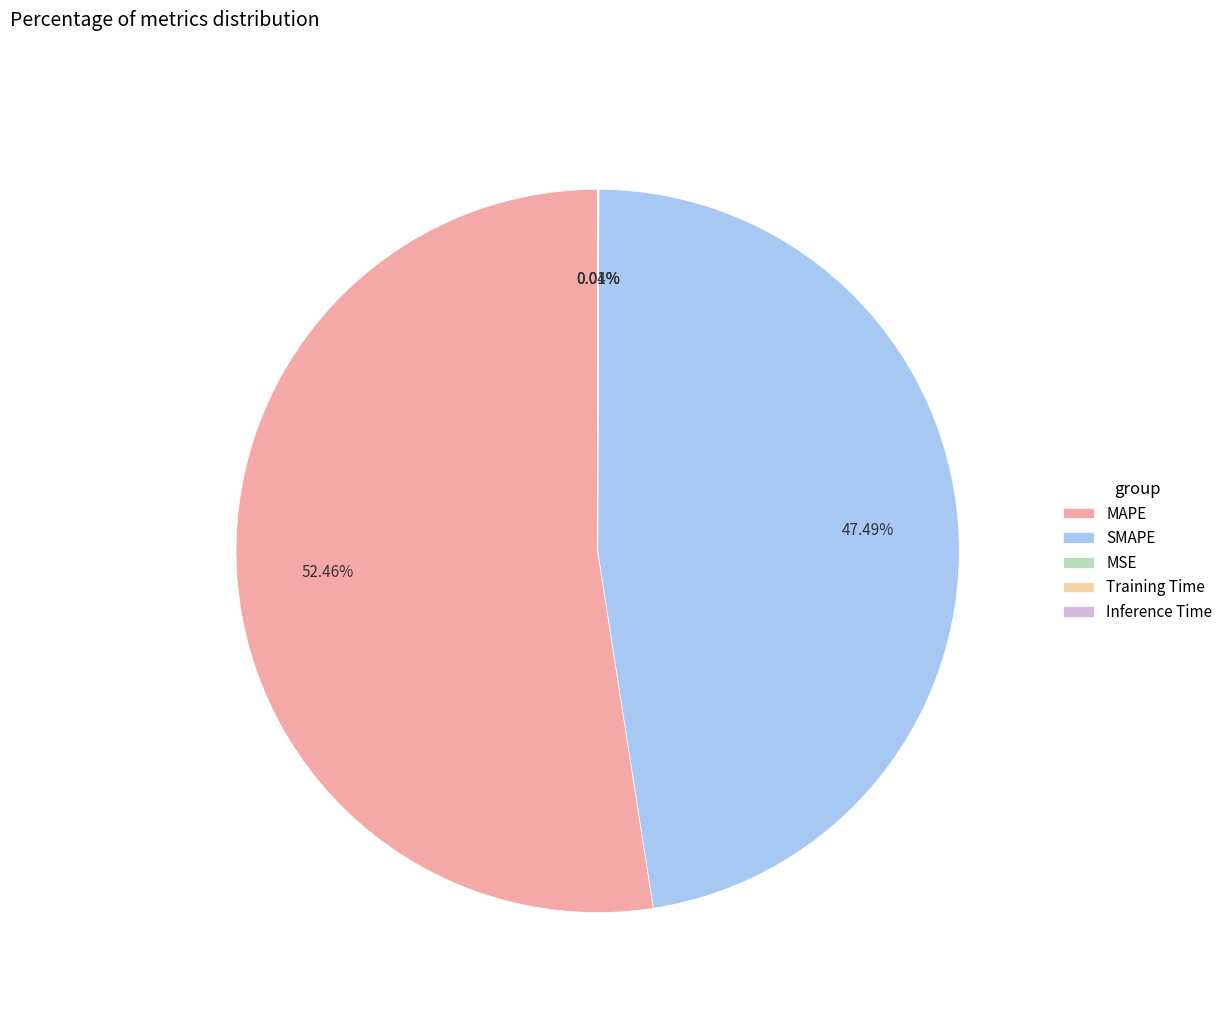

Is there a majority slice in this chart?

Yes